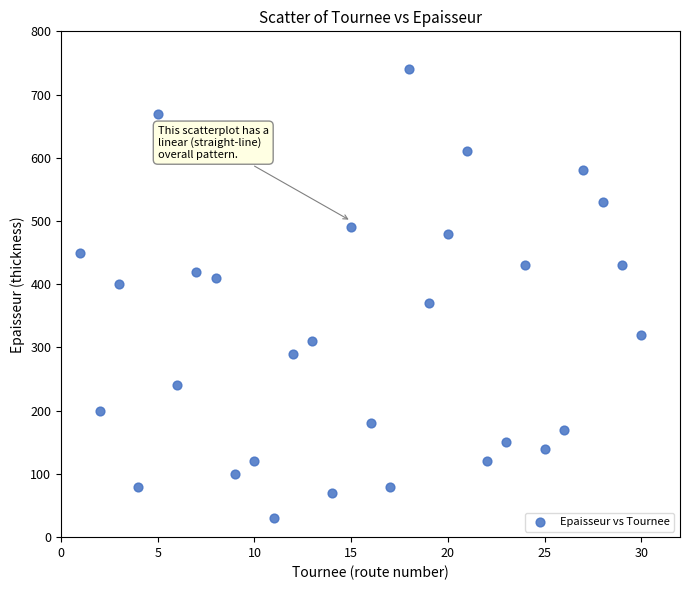

What is the range of X values (max minus min)?

29